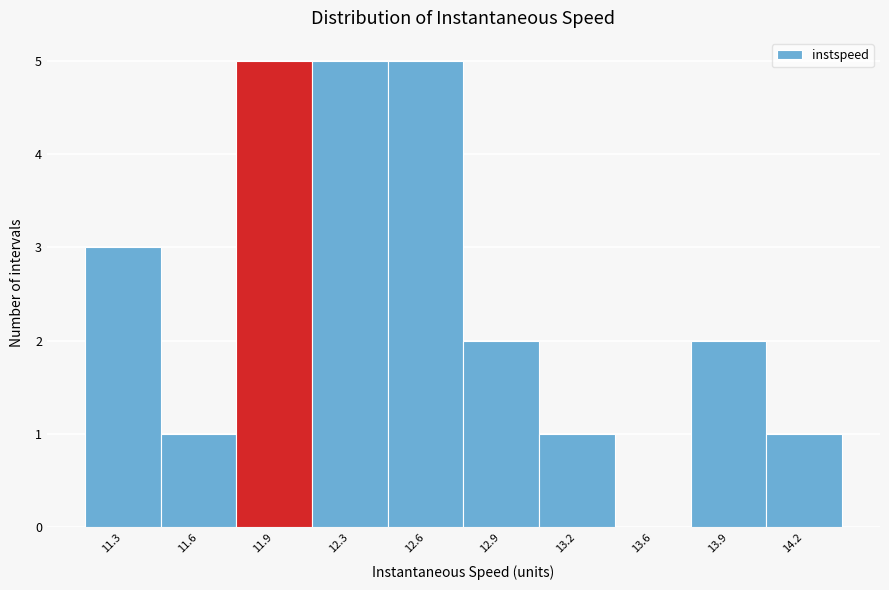

Reading left to right, transcribe all the data shown in this chart.

11.3=3	11.6=1	11.9=5	12.3=5	12.6=5	12.9=2	13.2=1	13.6=0	13.9=2	14.2=1